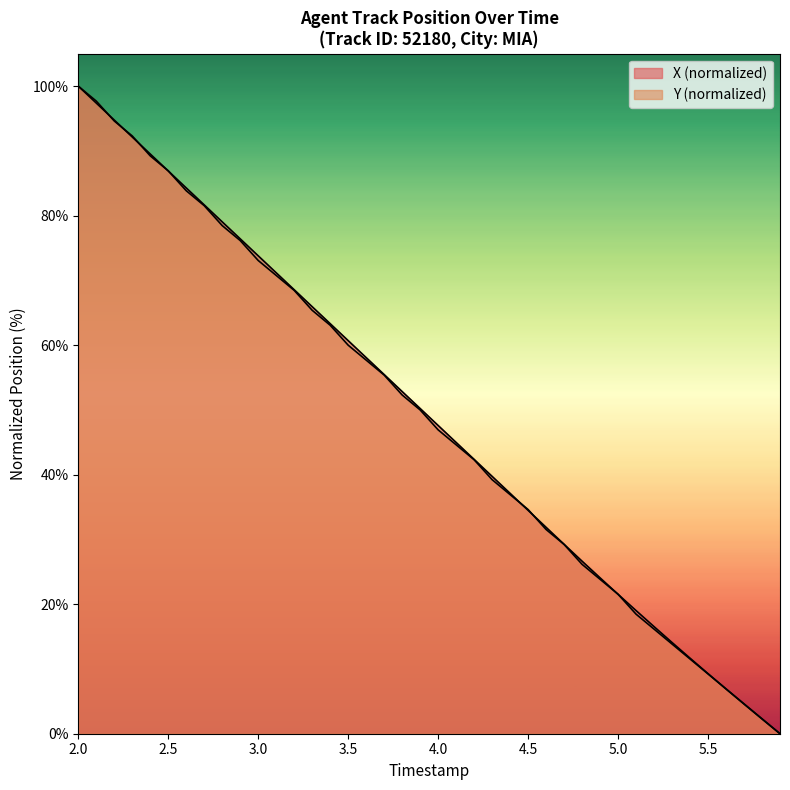

Does the chart have visible grid lines?

No